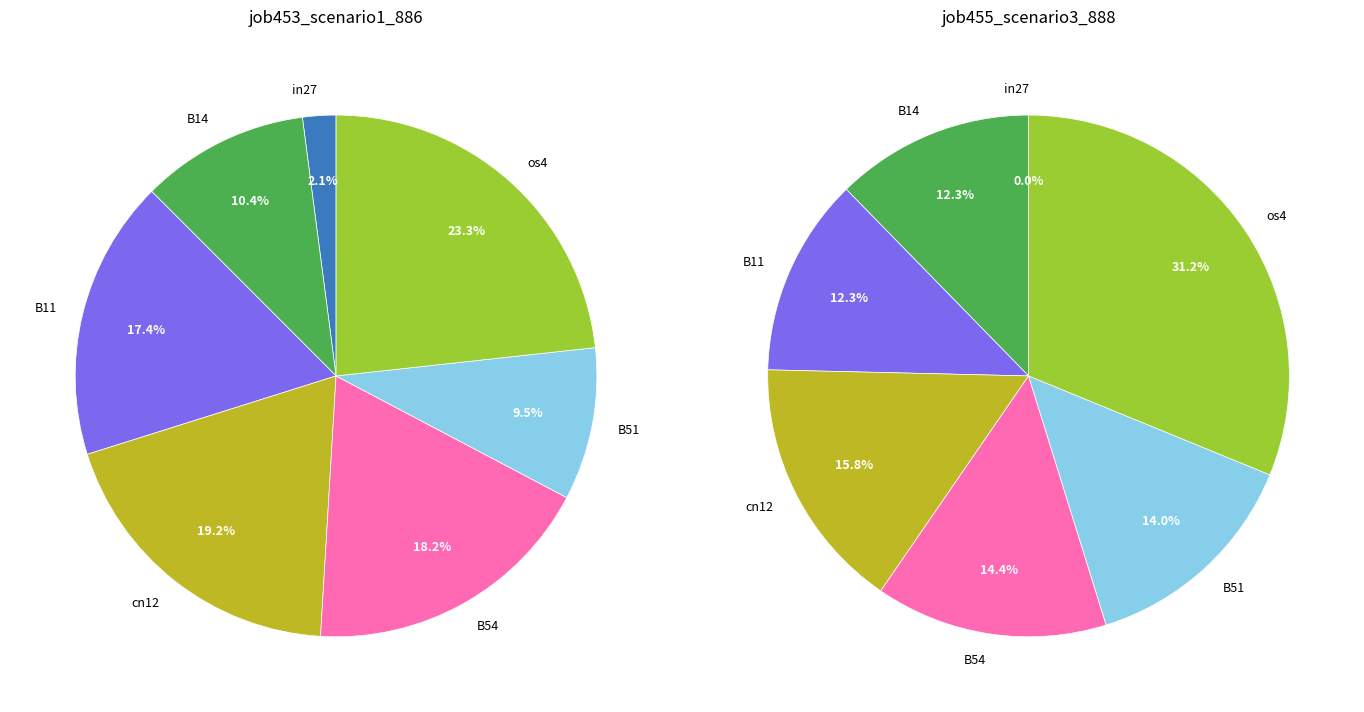

To the nearest percent, what portion does B54 represent?

18%